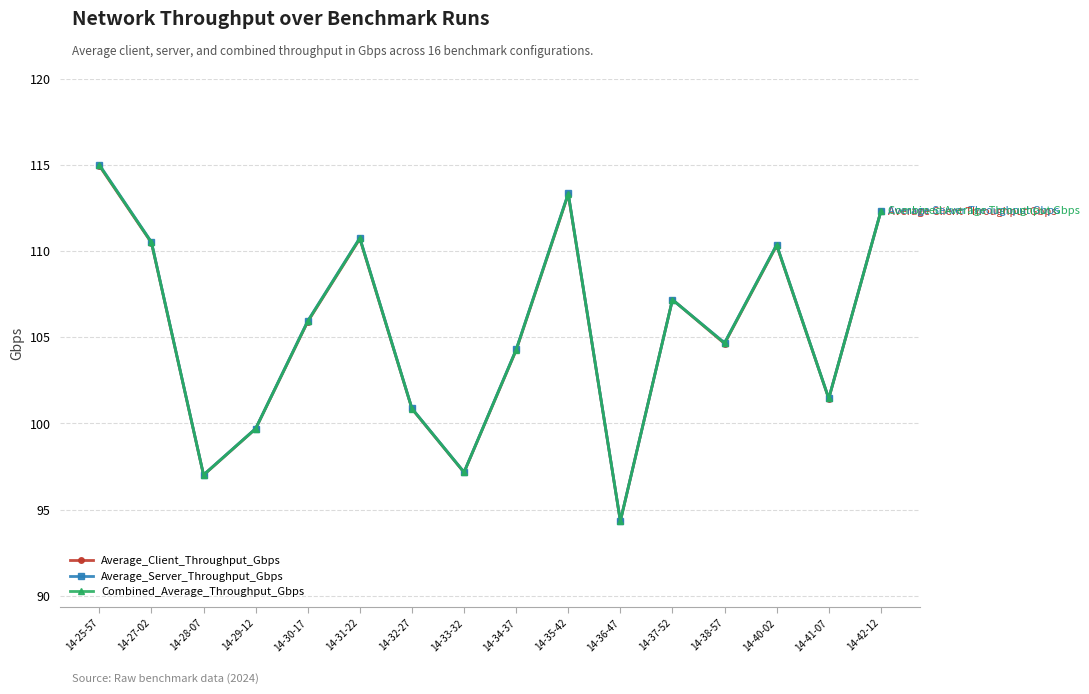

At which category does Combined_Average_Throughput_Gbps reach its first local peak?

14-31-22